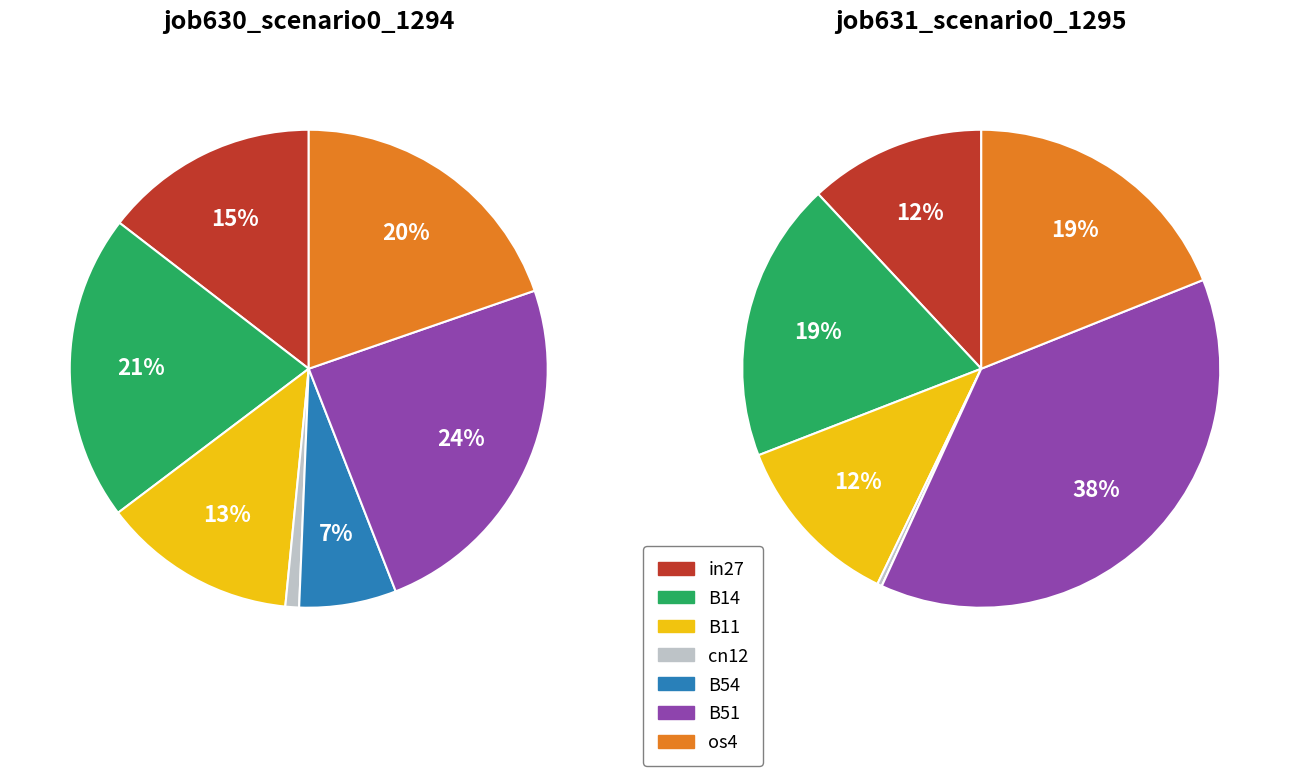

To the nearest percent, what is the combined percentage of os4 and B11?

31%